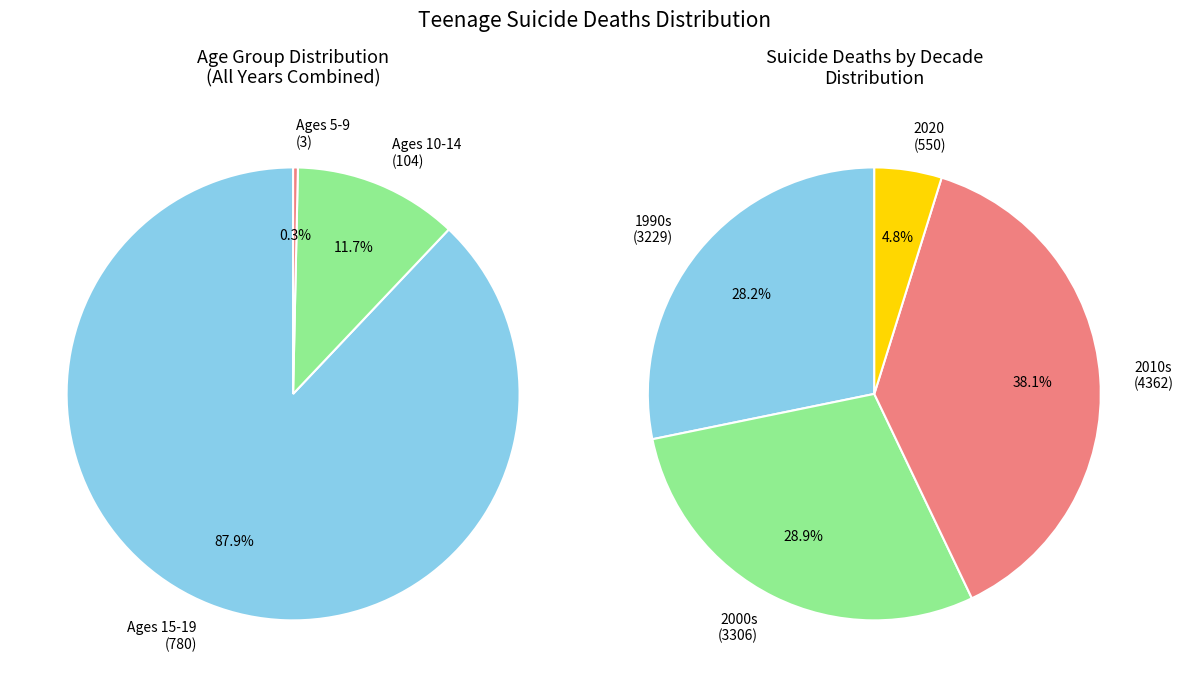

Between 1998 and 2010, which is larger?

2010